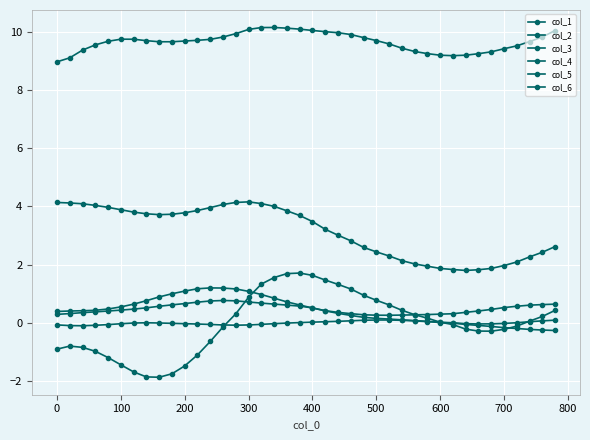

True or false: col_1 and col_5 cross at least once.

True